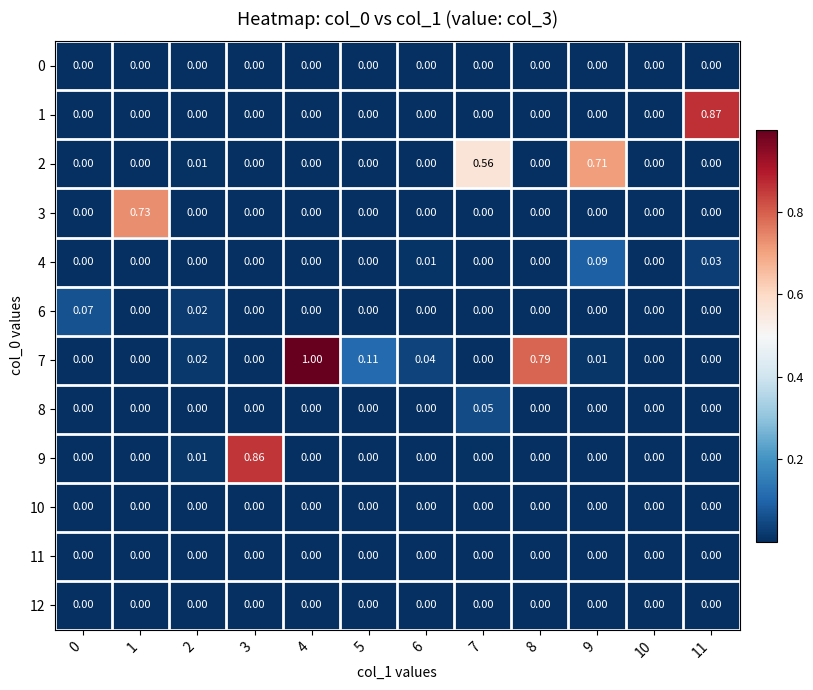

Which series changed the most between 6 and 10?

7